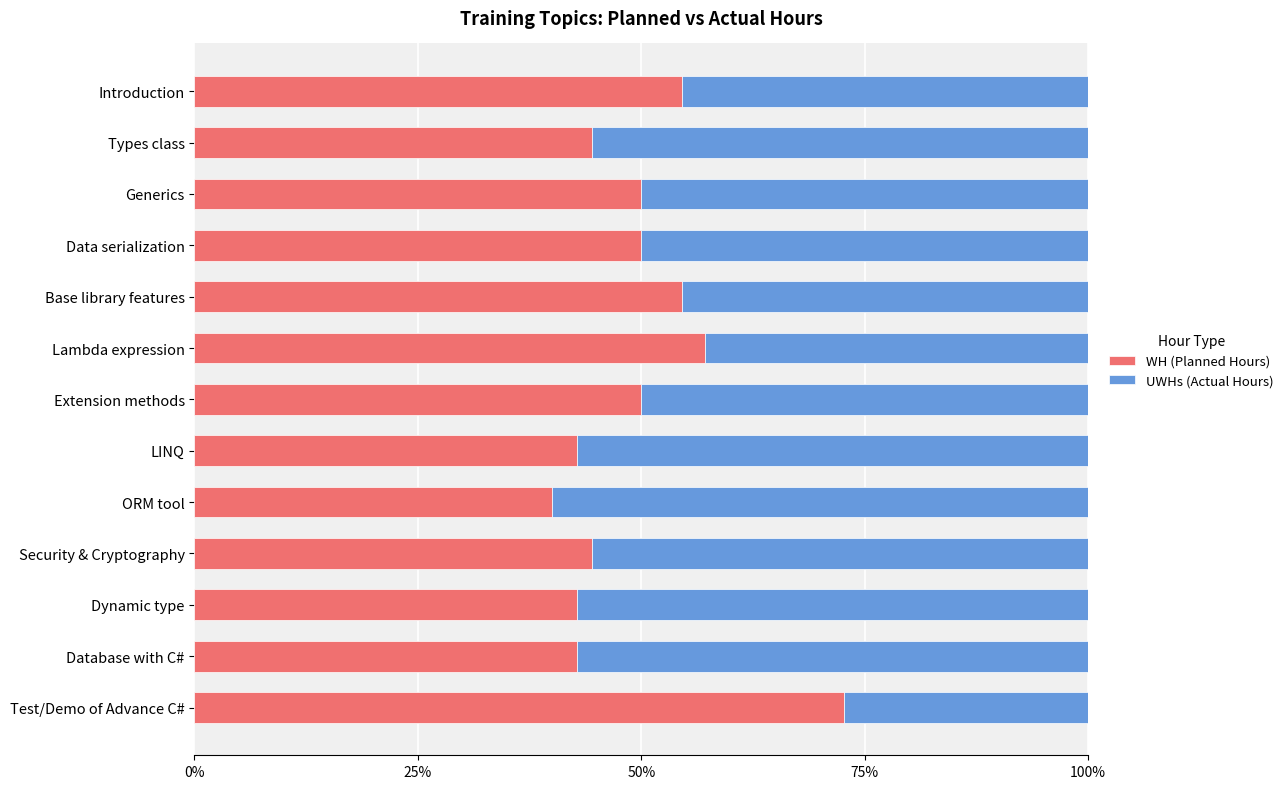

What are all the series names shown in the legend?

WH (Planned Hours), UWHs (Actual Hours)